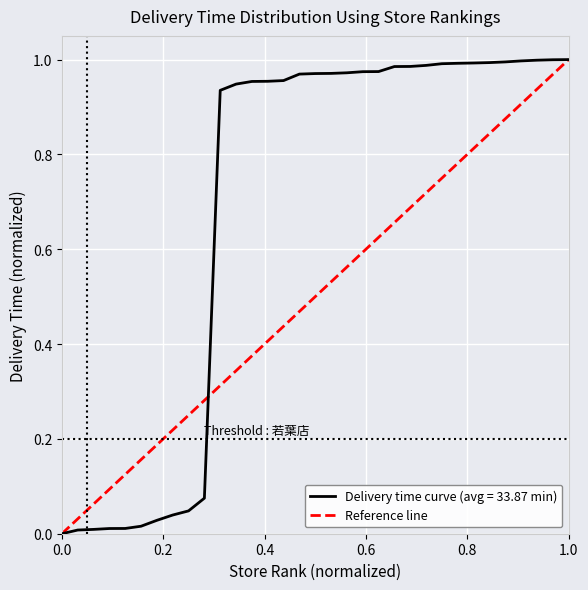

True or false: the data shows 1 at 0.0.

False